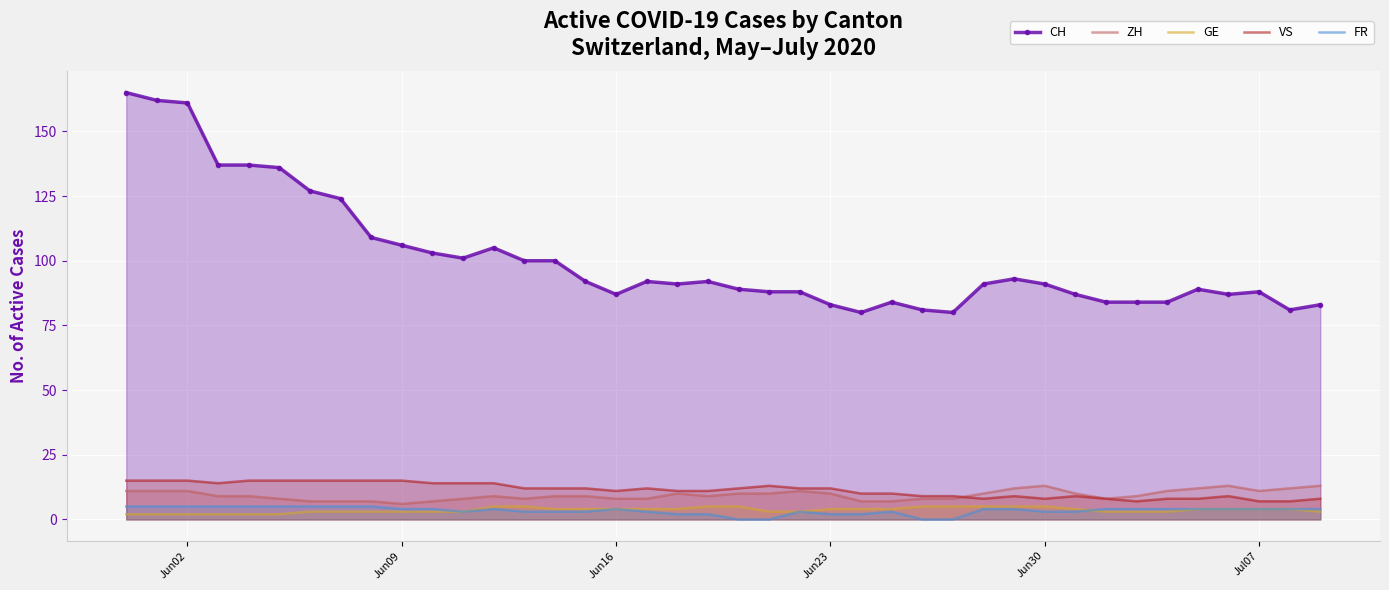

Which series has the largest total across all categories?

CH